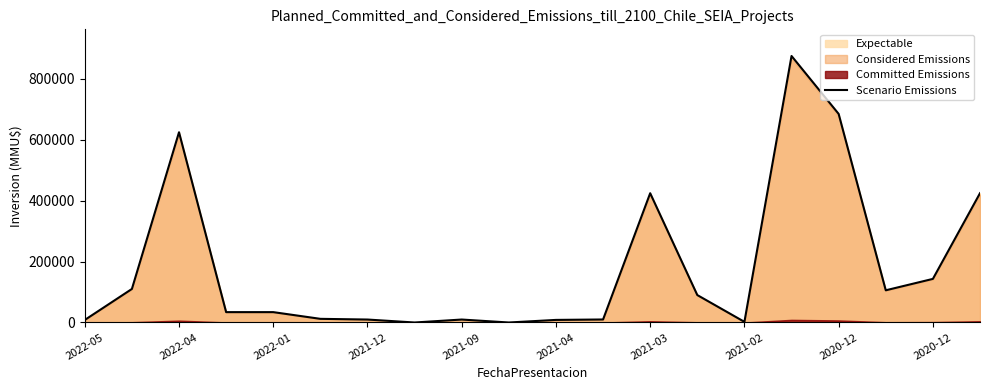

List the labels in order of value, largest first.

15, 16, 2022-01, 12, 19, 18, 2022-04, 17, 13, 2021-12, 2021-09, 2021-04, 11, 2021-03, 2020-12, 10, 2022-05, 14, 2021-02, 2020-12